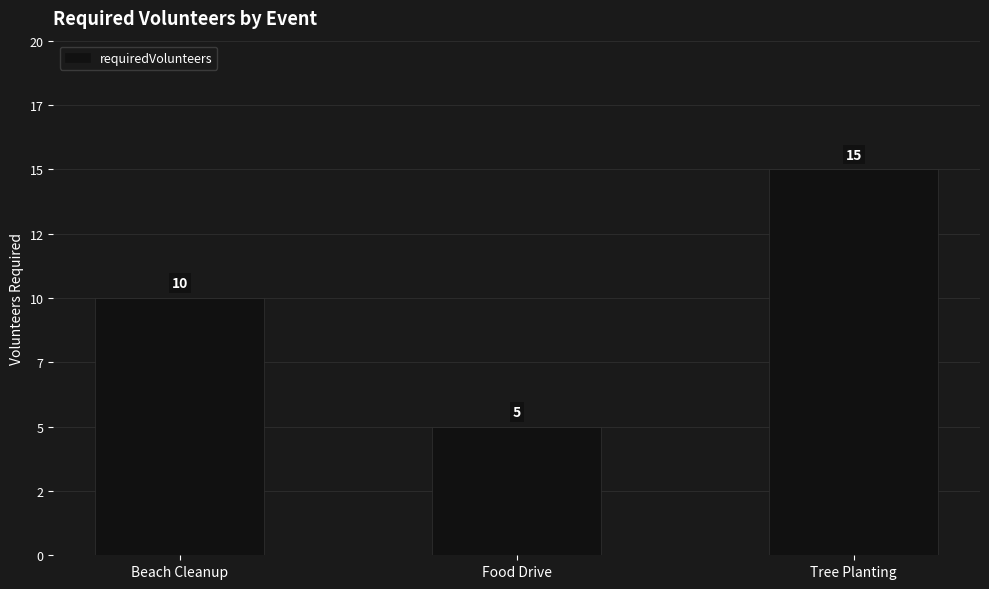

Does the chart contain any negative values?

No